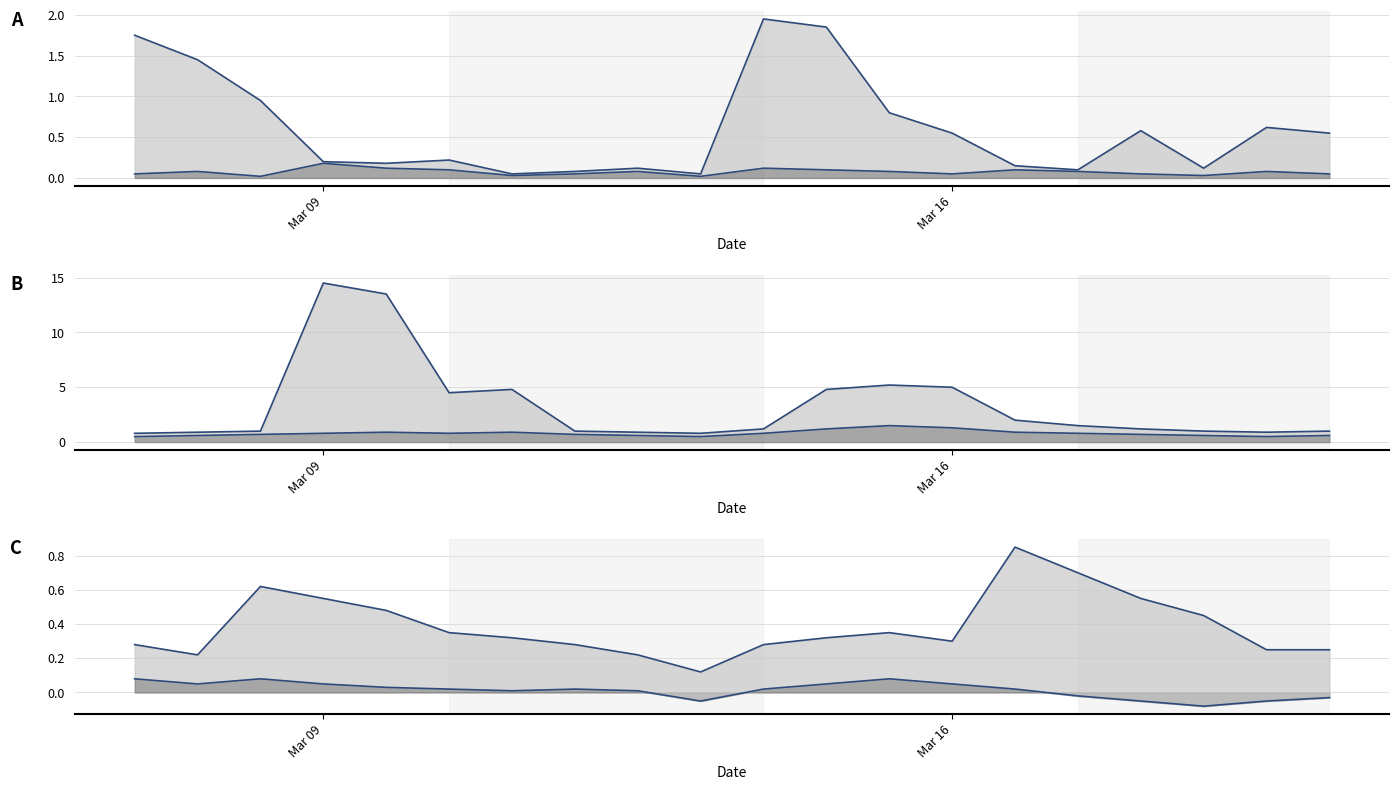

What is the total value across all series at 18?

0.2